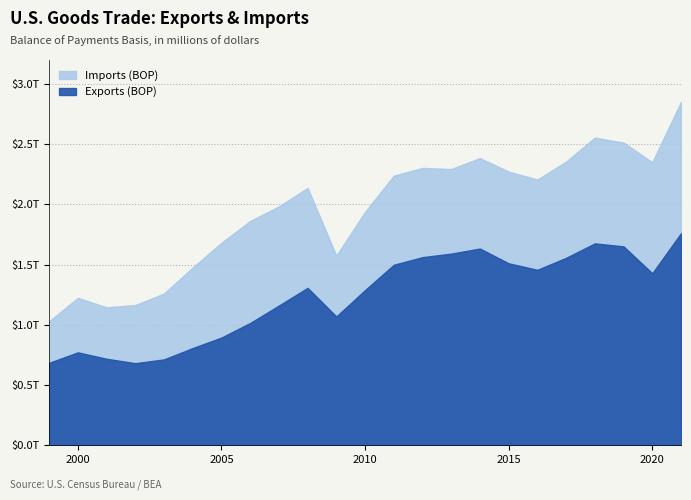

What is the average value of the Exports (BOP) series?

1236867